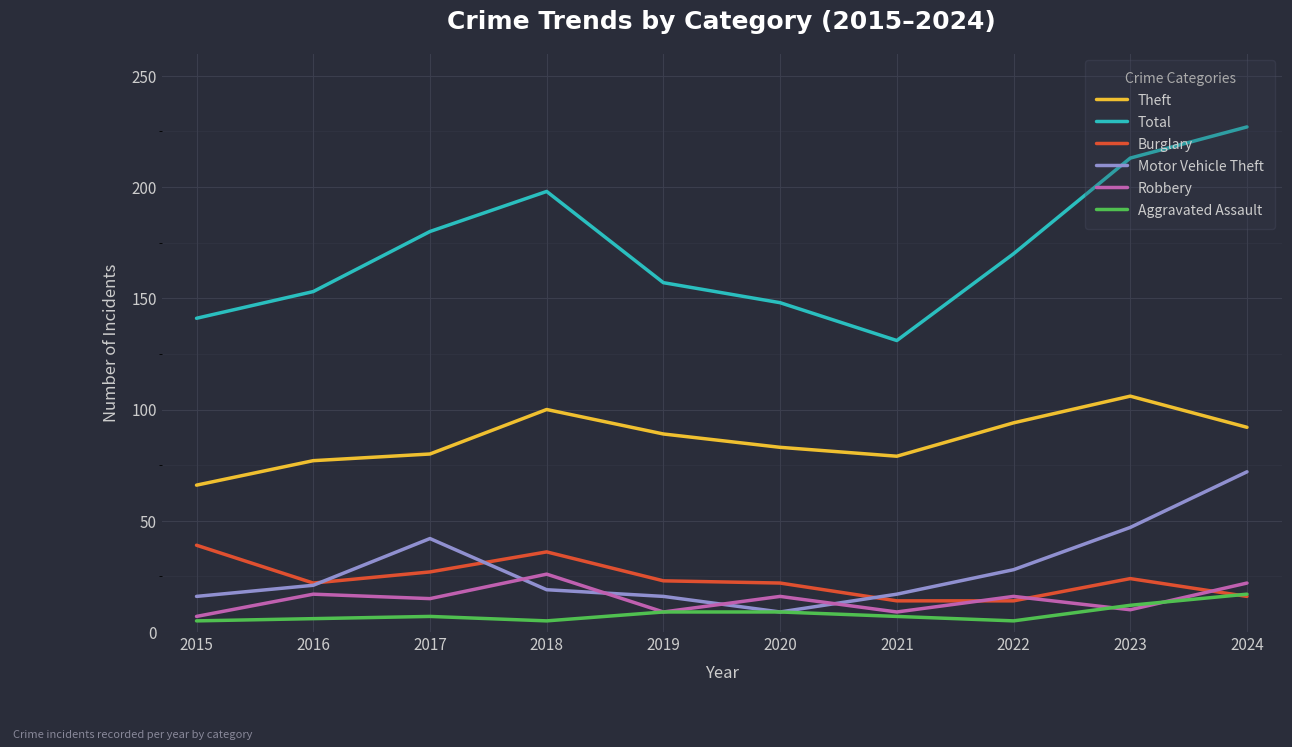

At which category is the sum across all series the highest?

2024